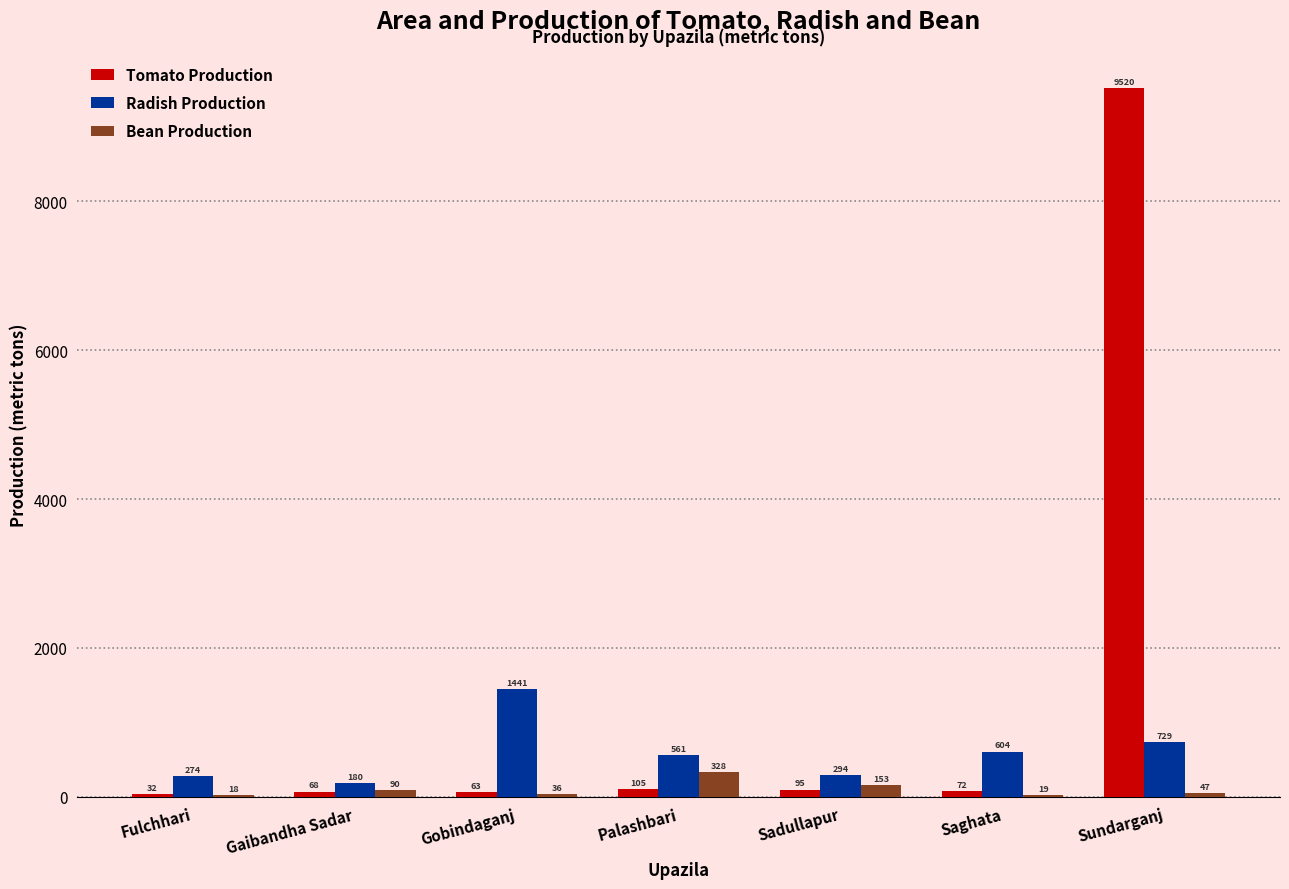

What is the sum of all Tomato Production values?

9955